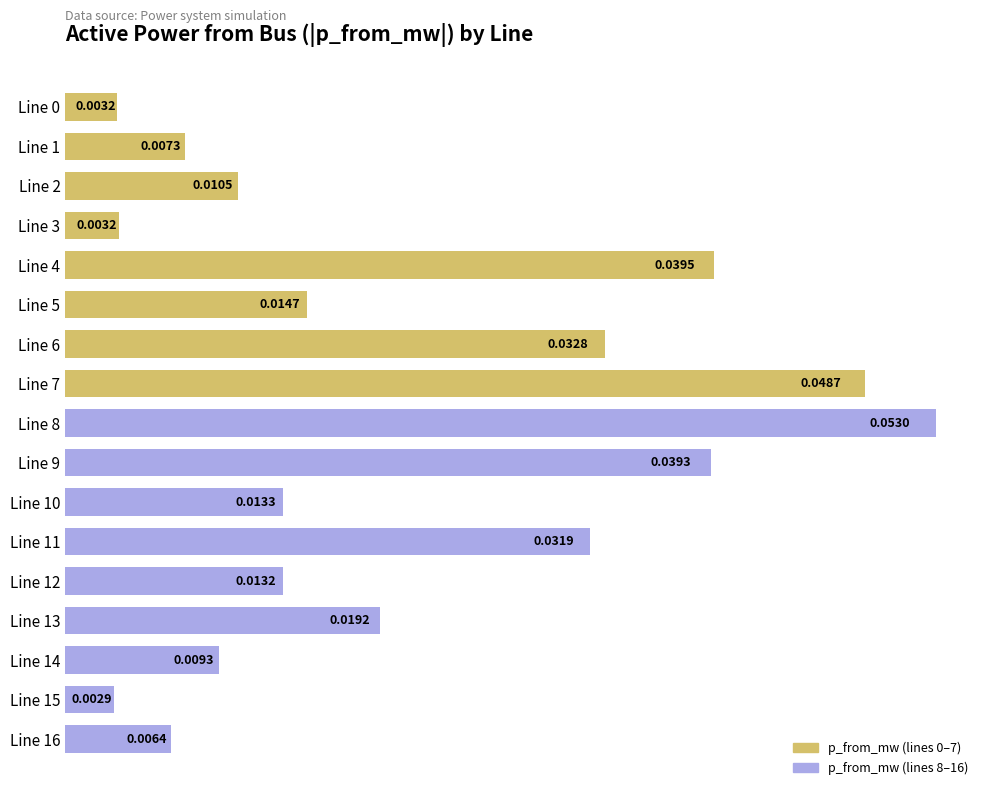

How many bars are there in total?

17